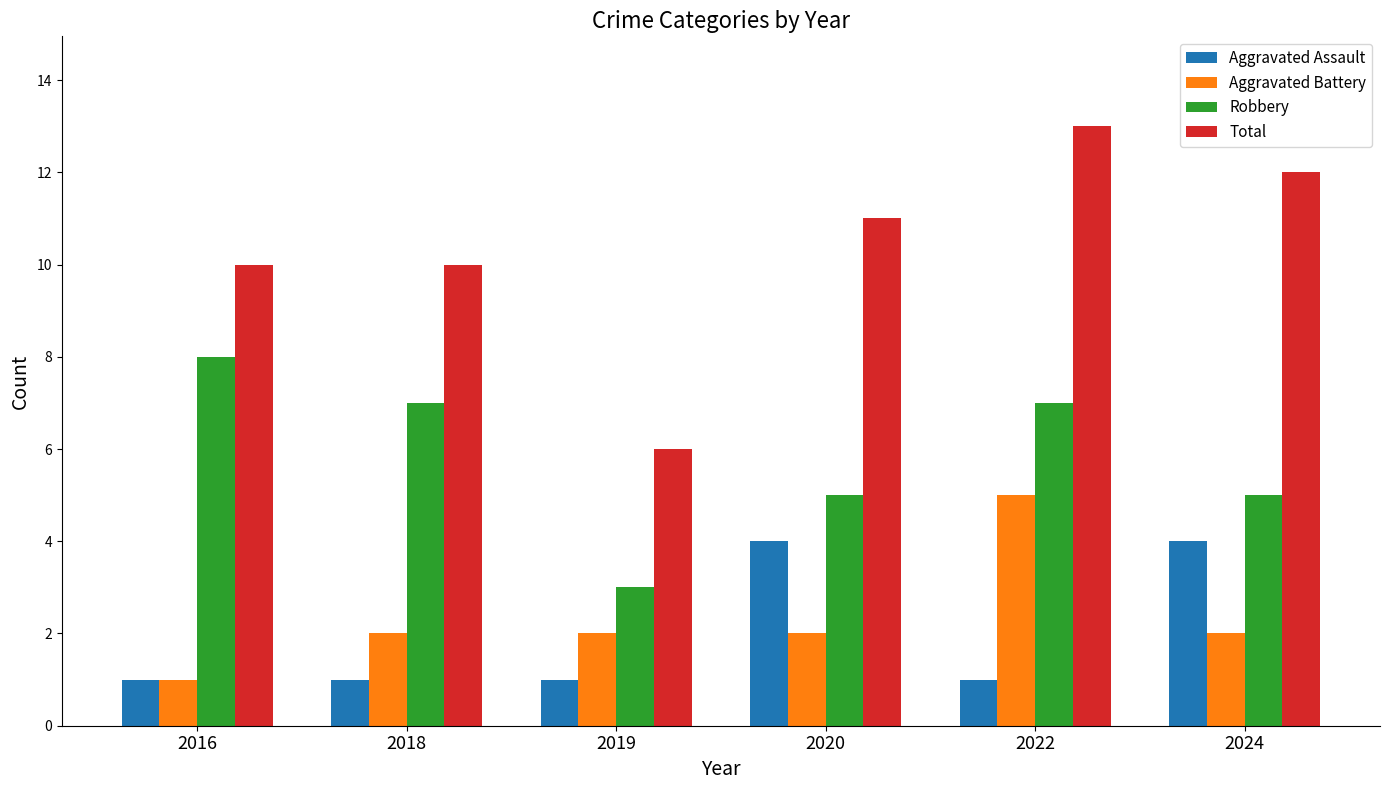

What are all the series names shown in the legend?

Aggravated Assault, Aggravated Battery, Robbery, Total